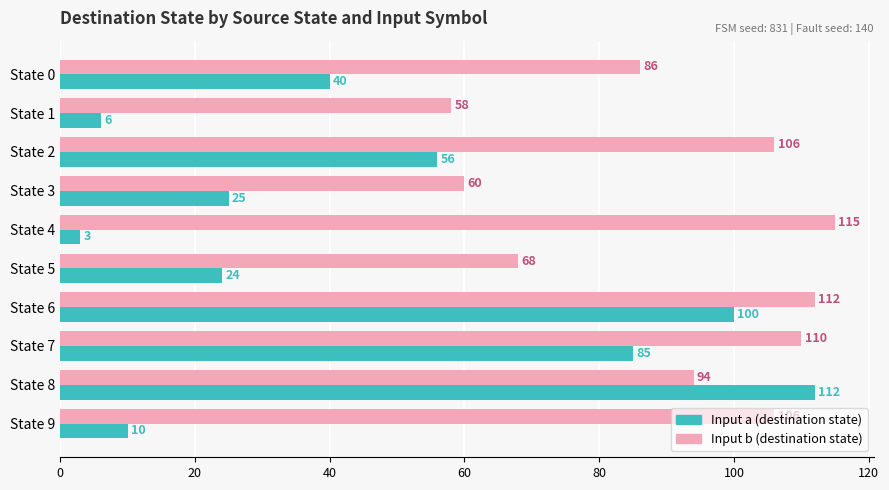

Which series has the largest range (max minus min)?

Input a (destination state)